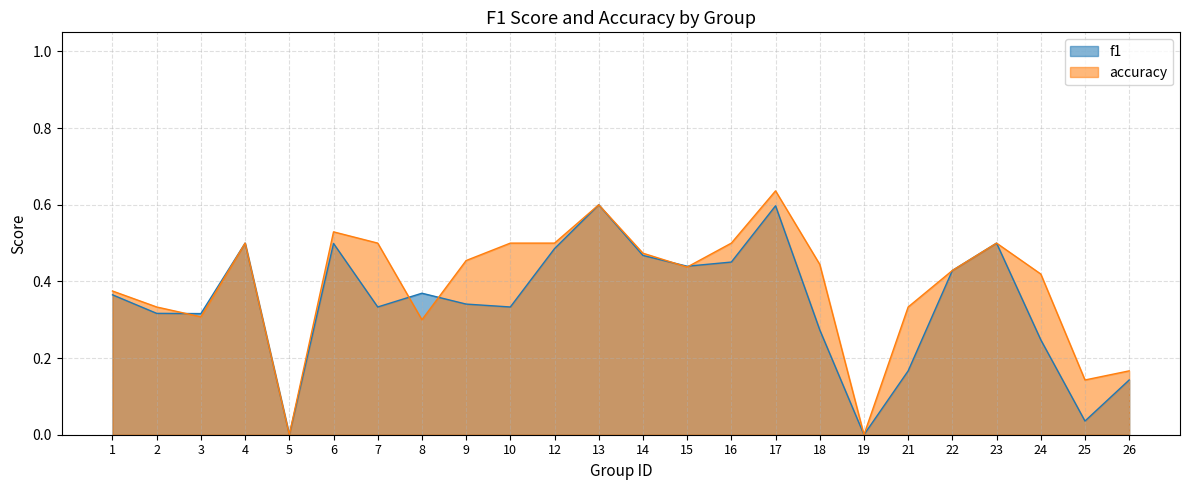

How many lines are shown in the chart?

2